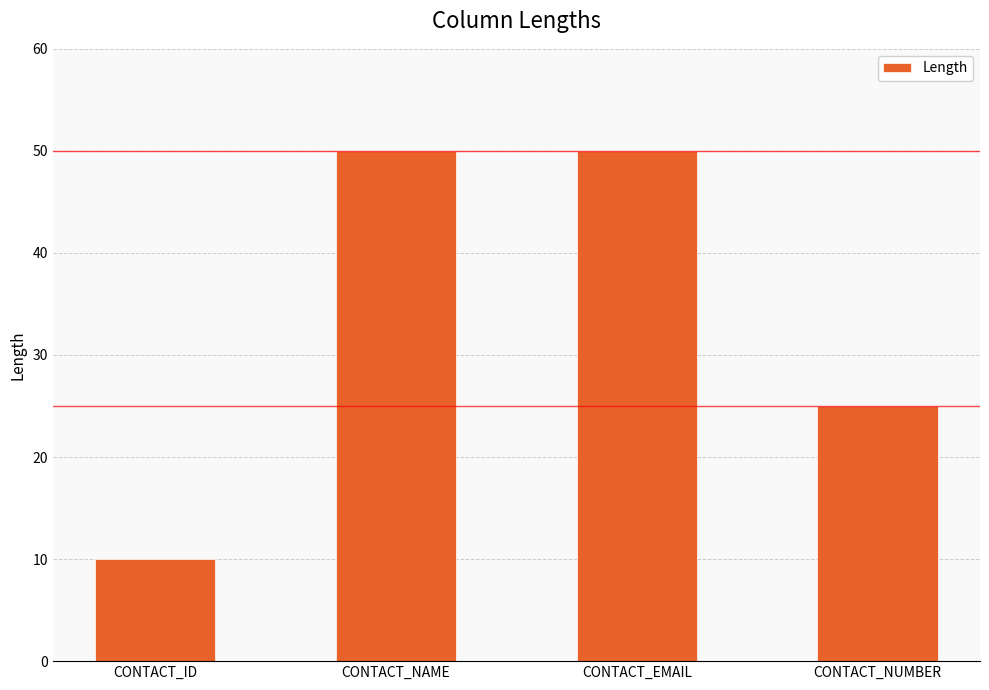

Reading right to left, transcribe all the data shown in this chart.

25	50	50	10